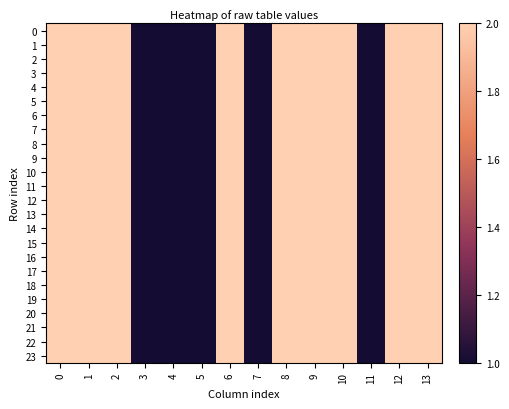

Reading left to right, list all the values displayed in this chart.

0: 0=2	1=2	2=2	3=1	4=1	5=1	6=2	7=1	8=2	9=2	10=2	11=1	12=2	13=2
1: 0=2	1=2	2=2	3=1	4=1	5=1	6=2	7=1	8=2	9=2	10=2	11=1	12=2	13=2
2: 0=2	1=2	2=2	3=1	4=1	5=1	6=2	7=1	8=2	9=2	10=2	11=1	12=2	13=2
3: 0=2	1=2	2=2	3=1	4=1	5=1	6=2	7=1	8=2	9=2	10=2	11=1	12=2	13=2
4: 0=2	1=2	2=2	3=1	4=1	5=1	6=2	7=1	8=2	9=2	10=2	11=1	12=2	13=2
5: 0=2	1=2	2=2	3=1	4=1	5=1	6=2	7=1	8=2	9=2	10=2	11=1	12=2	13=2
6: 0=2	1=2	2=2	3=1	4=1	5=1	6=2	7=1	8=2	9=2	10=2	11=1	12=2	13=2
7: 0=2	1=2	2=2	3=1	4=1	5=1	6=2	7=1	8=2	9=2	10=2	11=1	12=2	13=2
8: 0=2	1=2	2=2	3=1	4=1	5=1	6=2	7=1	8=2	9=2	10=2	11=1	12=2	13=2
9: 0=2	1=2	2=2	3=1	4=1	5=1	6=2	7=1	8=2	9=2	10=2	11=1	12=2	13=2
10: 0=2	1=2	2=2	3=1	4=1	5=1	6=2	7=1	8=2	9=2	10=2	11=1	12=2	13=2
11: 0=2	1=2	2=2	3=1	4=1	5=1	6=2	7=1	8=2	9=2	10=2	11=1	12=2	13=2
12: 0=2	1=2	2=2	3=1	4=1	5=1	6=2	7=1	8=2	9=2	10=2	11=1	12=2	13=2
13: 0=2	1=2	2=2	3=1	4=1	5=1	6=2	7=1	8=2	9=2	10=2	11=1	12=2	13=2
14: 0=2	1=2	2=2	3=1	4=1	5=1	6=2	7=1	8=2	9=2	10=2	11=1	12=2	13=2
15: 0=2	1=2	2=2	3=1	4=1	5=1	6=2	7=1	8=2	9=2	10=2	11=1	12=2	13=2
16: 0=2	1=2	2=2	3=1	4=1	5=1	6=2	7=1	8=2	9=2	10=2	11=1	12=2	13=2
17: 0=2	1=2	2=2	3=1	4=1	5=1	6=2	7=1	8=2	9=2	10=2	11=1	12=2	13=2
18: 0=2	1=2	2=2	3=1	4=1	5=1	6=2	7=1	8=2	9=2	10=2	11=1	12=2	13=2
19: 0=2	1=2	2=2	3=1	4=1	5=1	6=2	7=1	8=2	9=2	10=2	11=1	12=2	13=2
20: 0=2	1=2	2=2	3=1	4=1	5=1	6=2	7=1	8=2	9=2	10=2	11=1	12=2	13=2
21: 0=2	1=2	2=2	3=1	4=1	5=1	6=2	7=1	8=2	9=2	10=2	11=1	12=2	13=2
22: 0=2	1=2	2=2	3=1	4=1	5=1	6=2	7=1	8=2	9=2	10=2	11=1	12=2	13=2
23: 0=2	1=2	2=2	3=1	4=1	5=1	6=2	7=1	8=2	9=2	10=2	11=1	12=2	13=2